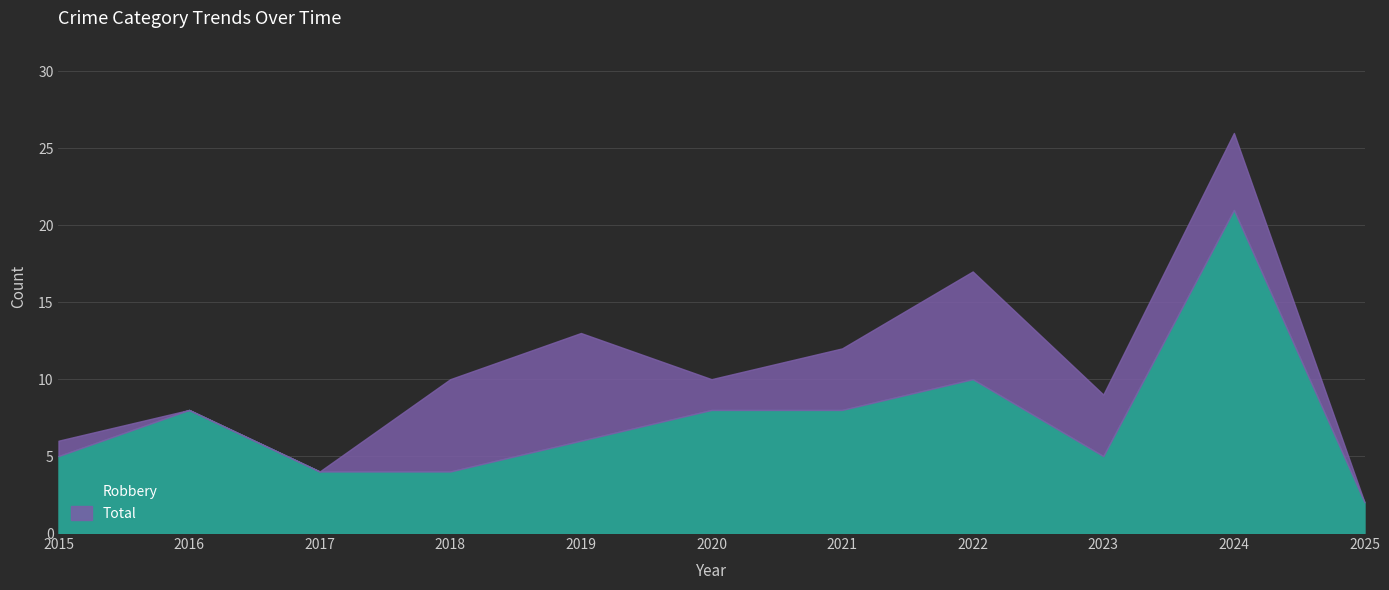

List the series in order of their overall mean, lowest first.

Robbery, Total